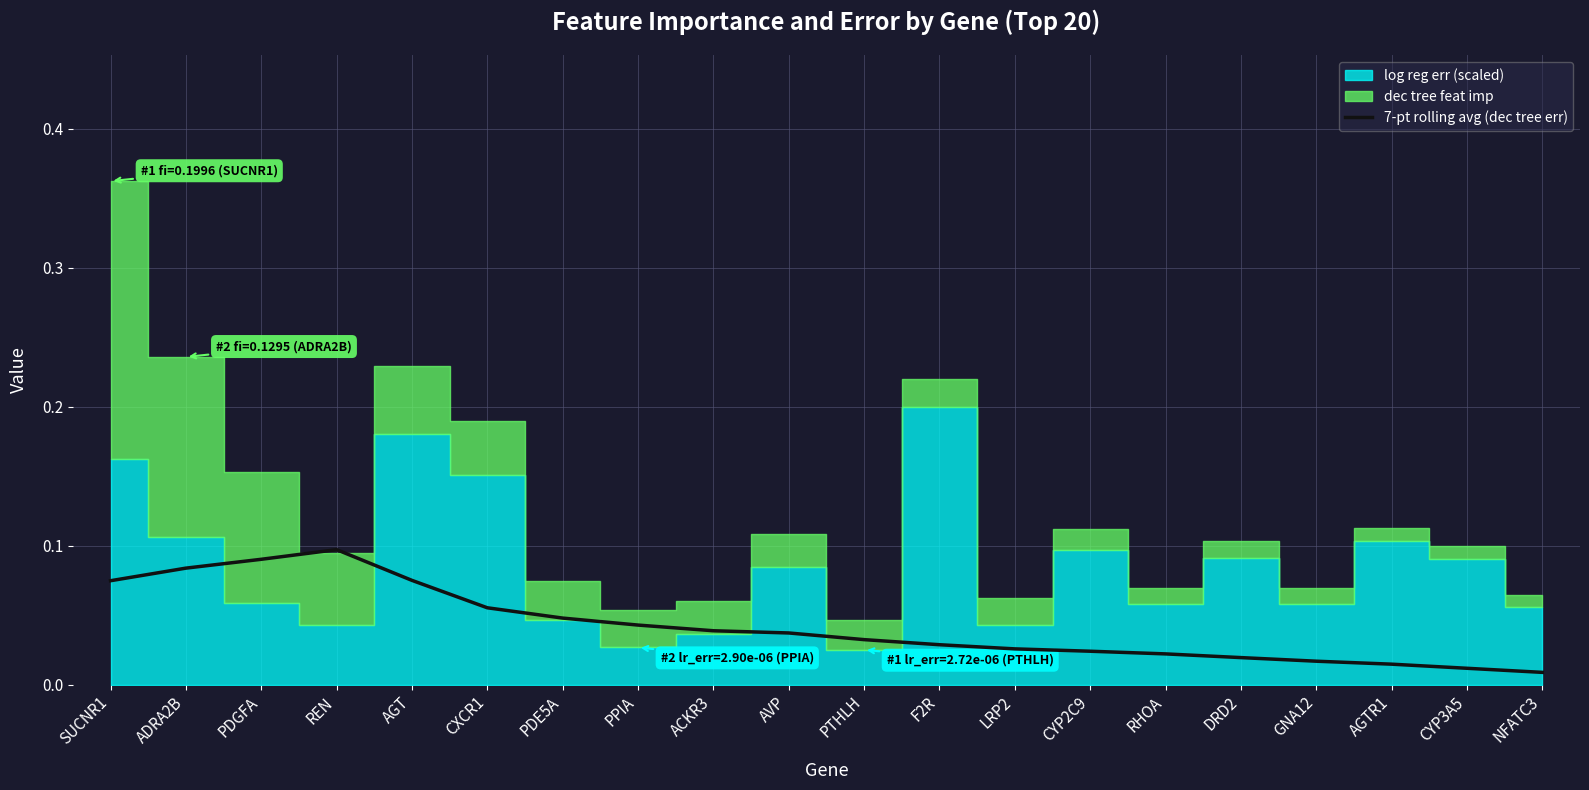

Reading left to right, what are all the values shown in this chart?

SUCNR1=0.1	ADRA2B=0.1	PDGFA=0.1	REN=0.1	AGT=0.1	CXCR1=0.1	PDE5A=0.0	PPIA=0.0	ACKR3=0.0	AVP=0.0	PTHLH=0.0	F2R=0.0	LRP2=0.0	CYP2C9=0.0	RHOA=0.0	DRD2=0.0	GNA12=0.0	AGTR1=0.0	CYP3A5=0.0	NFATC3=0.0